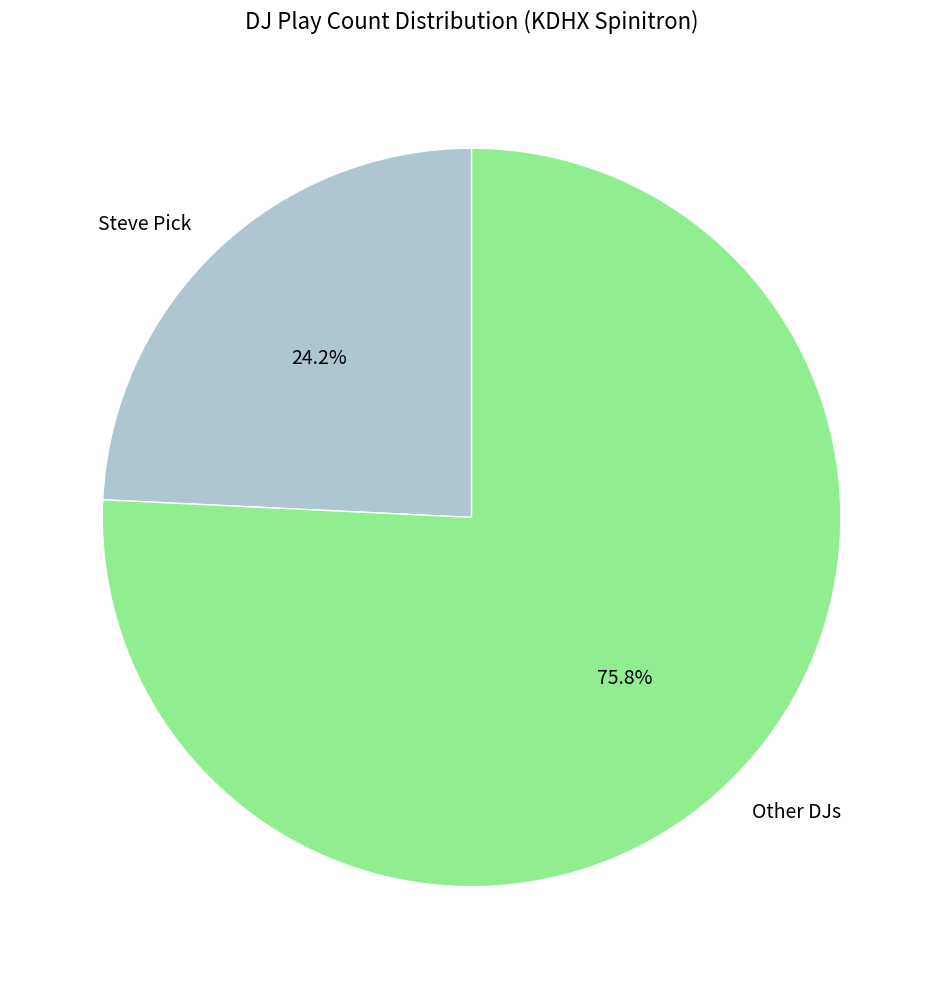

To the nearest percent, what is the difference between the largest and smallest slice percentages?

52%